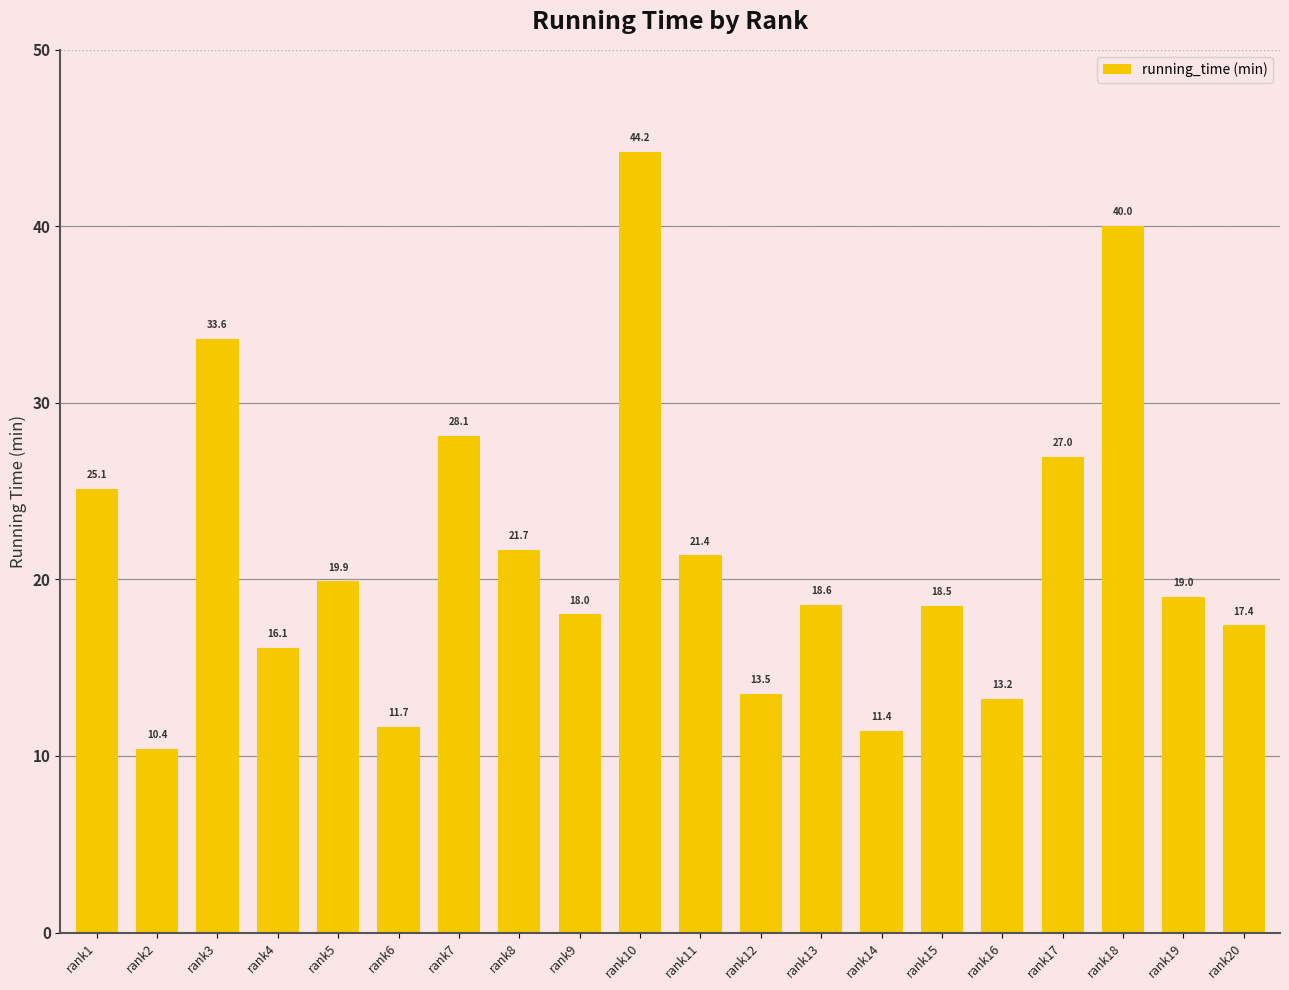

Read the value at rank11.

21.4